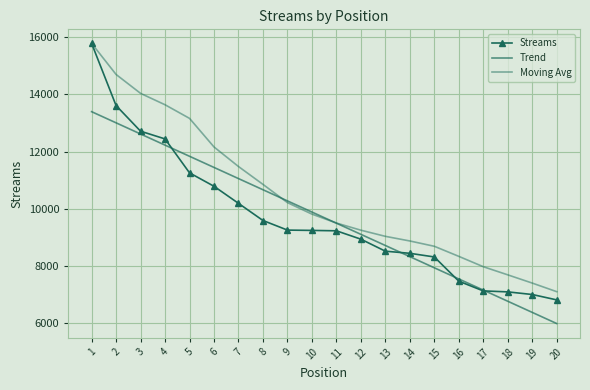

At which category is the sum across all series the highest?

1